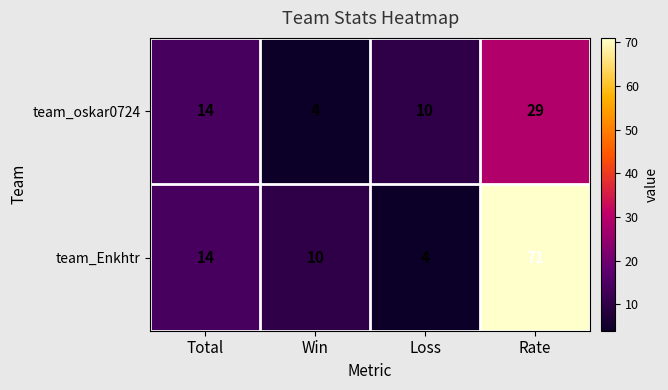

Is it true that team_Enkhtr equals 4 at Loss?

True